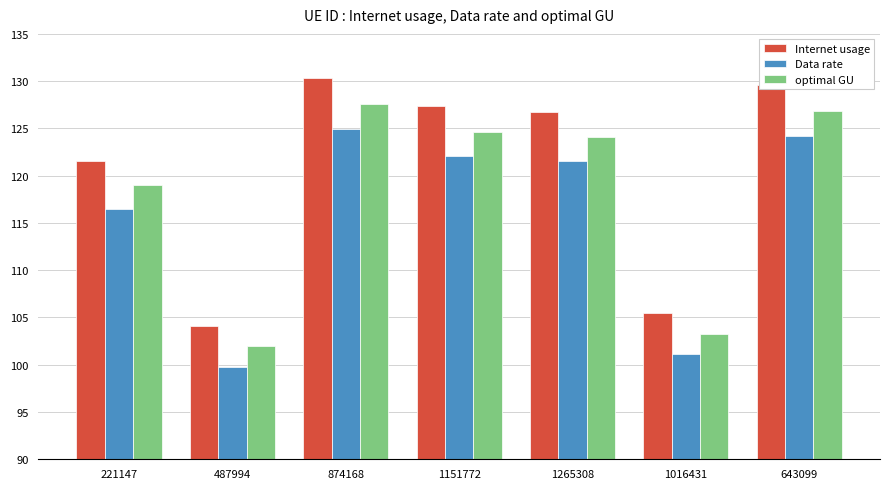

List the series in order of their peak value, lowest first.

Data rate, optimal GU, Internet usage